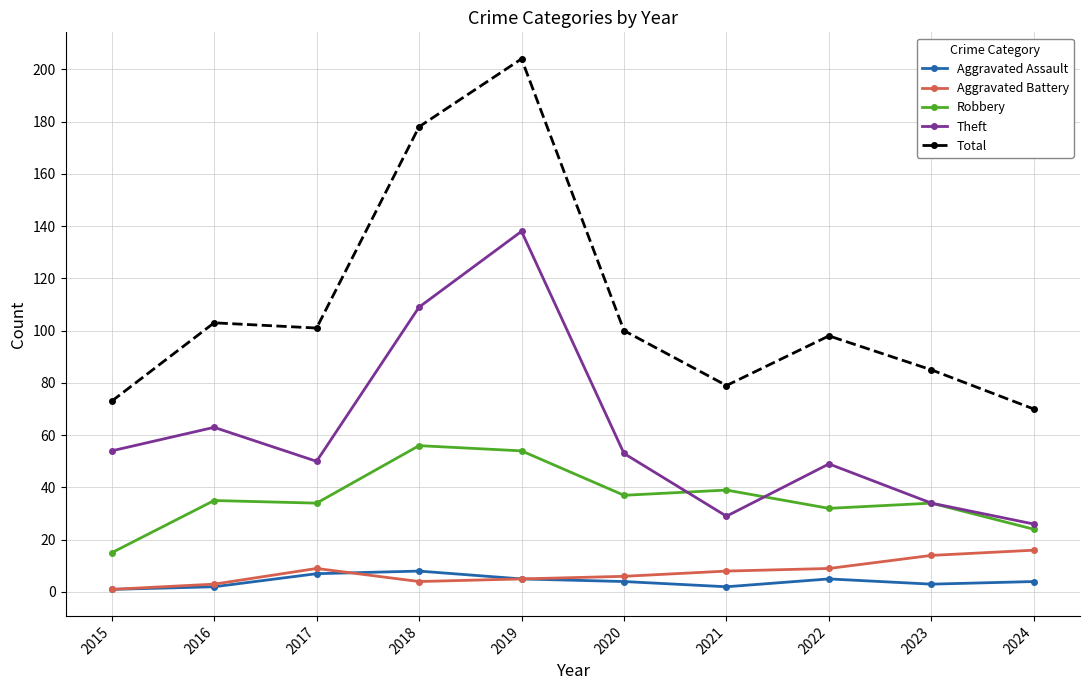

What is the greatest value displayed?

204